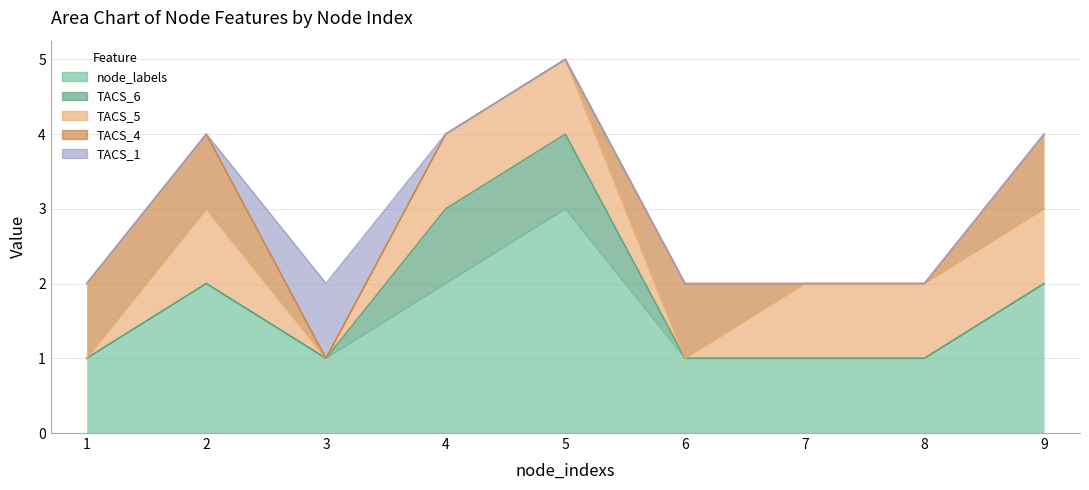

In node_labels, how many points are higher than both neighbors (excluding endpoints)?

2